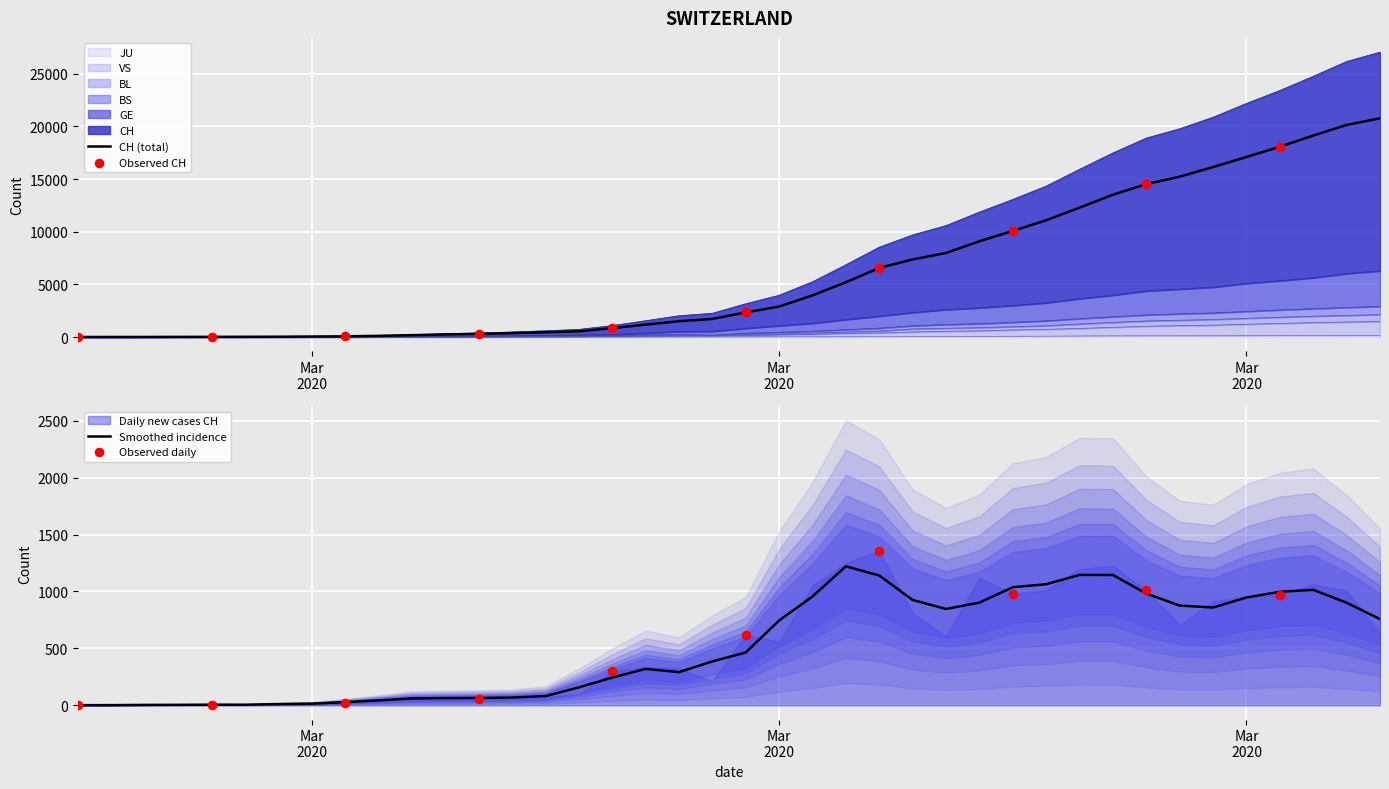

Which series reaches the maximum Y coordinate?

CH